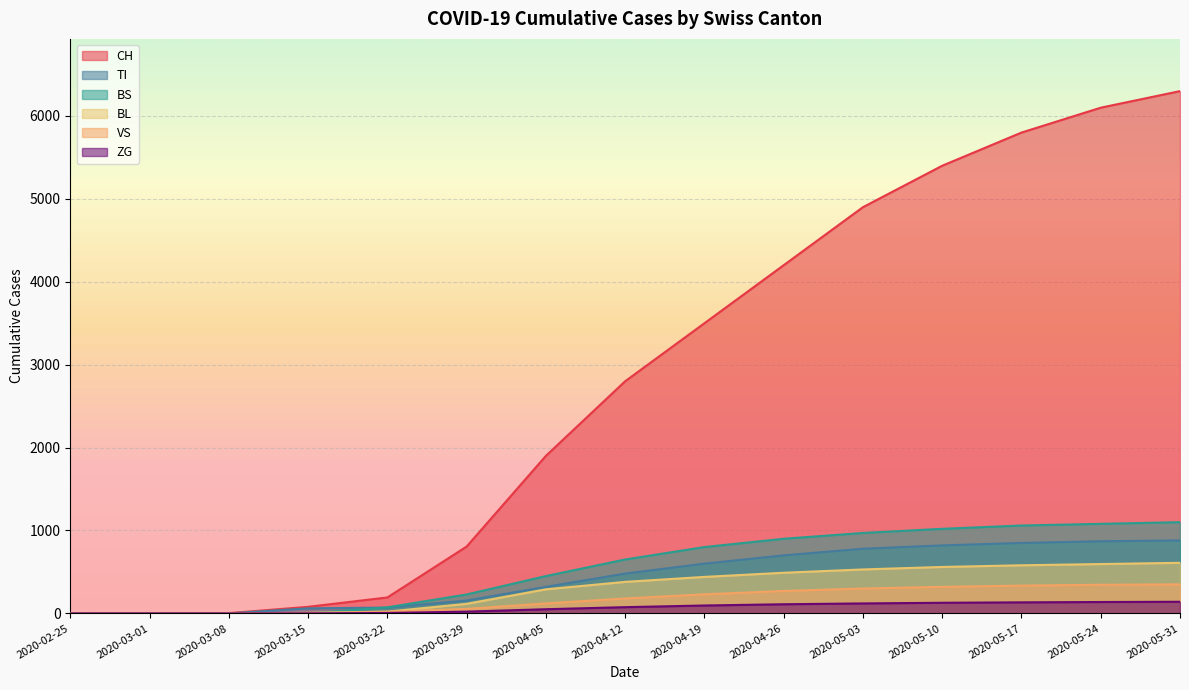

What is the sum of the BL values at 2020-05-31 and 2020-05-03?

1140